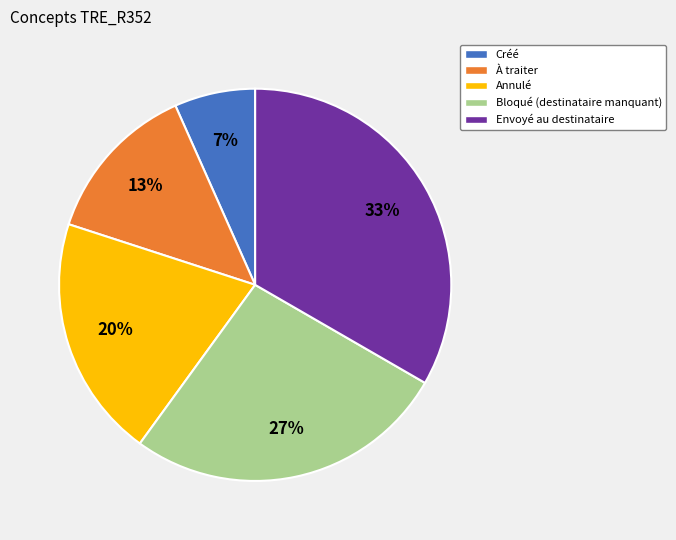

How many slices are in this pie chart?

5